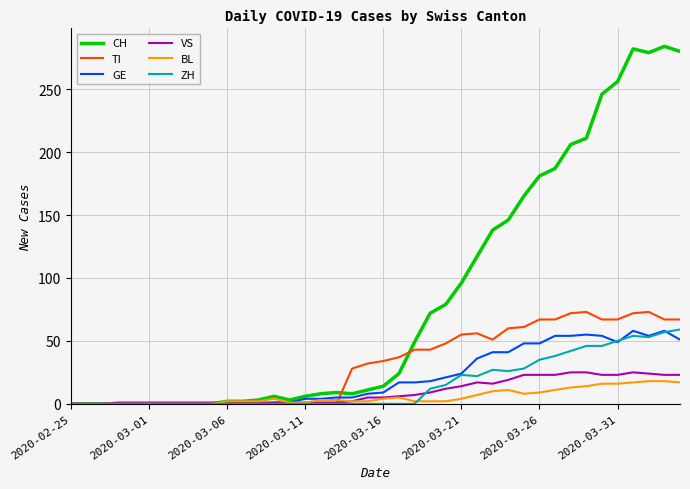

How many categories are shown in the chart?

40